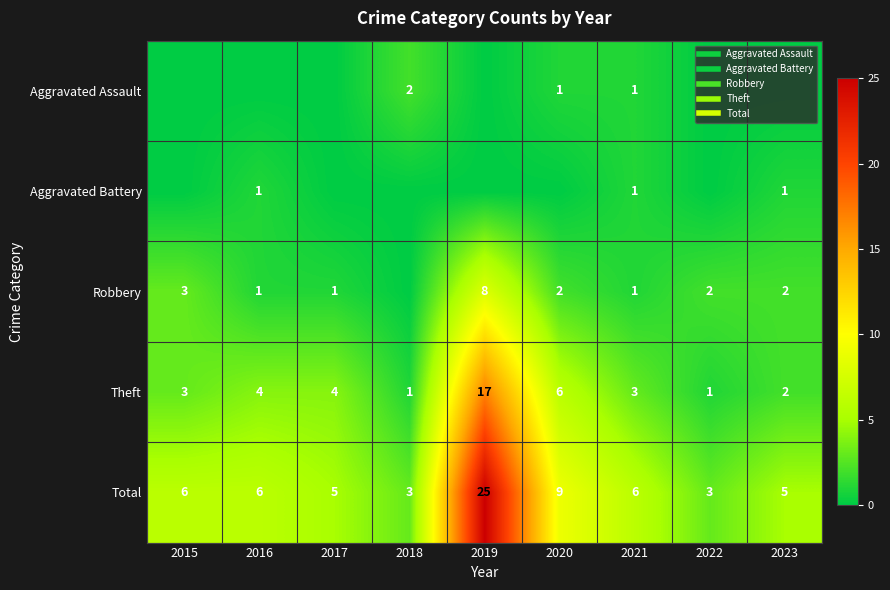

Which series has the widest spread of values?

Total